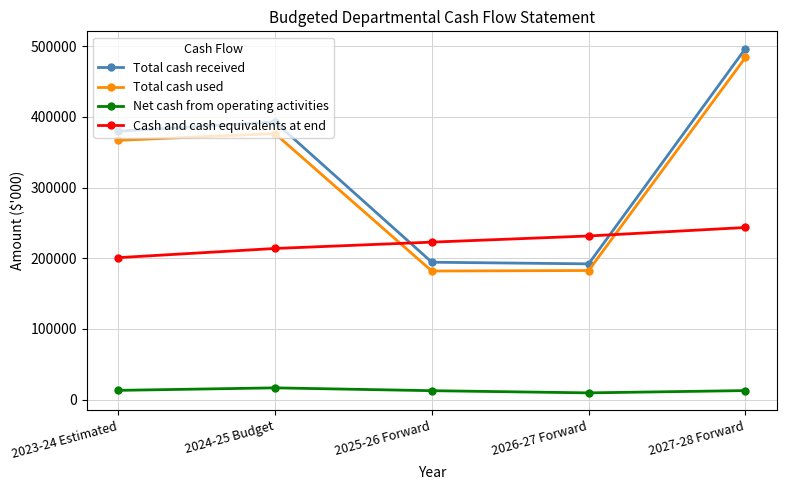

At which category is the sum across all series the highest?

2027-28 Forward